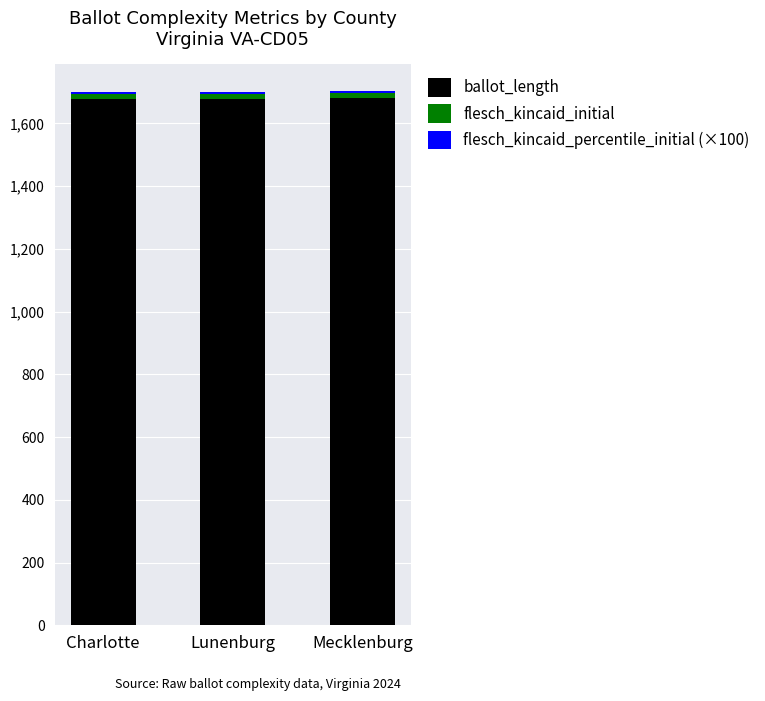

True or false: ballot_length has a value of 2928.9 at Lunenburg.

False